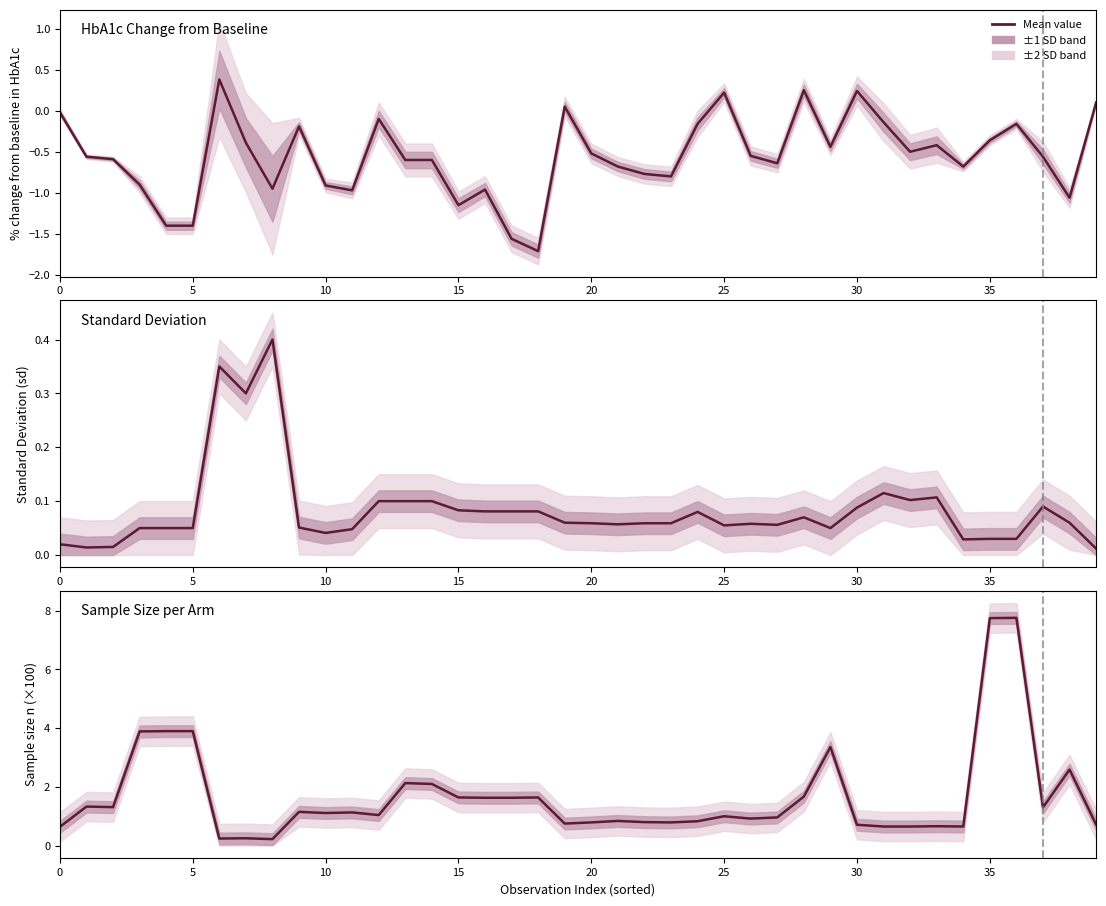

At which category does the chart reach its peak across all series?

36